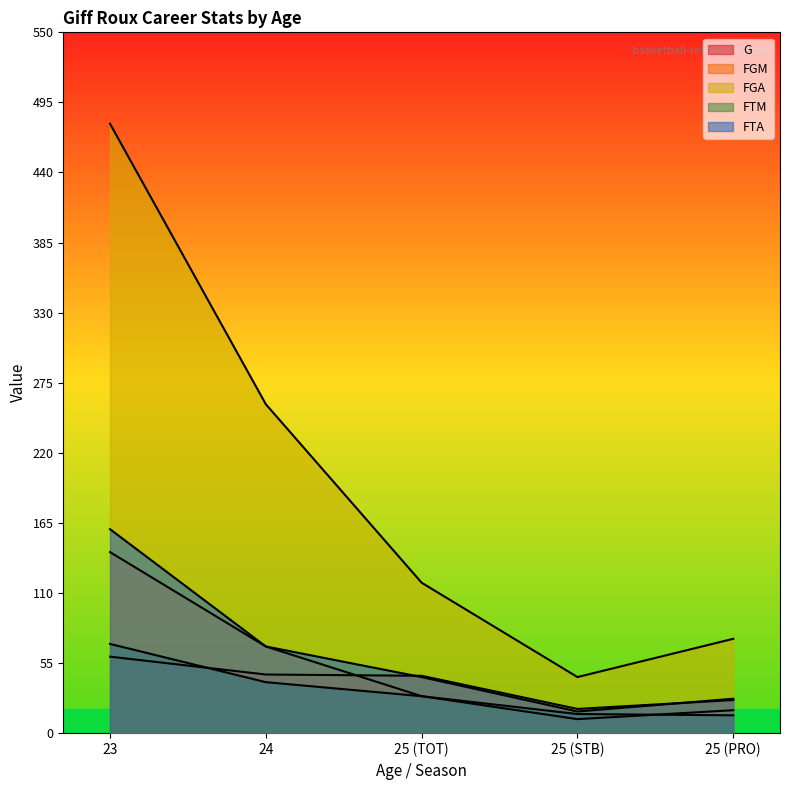

Where does the FTM series first go above 29?

23